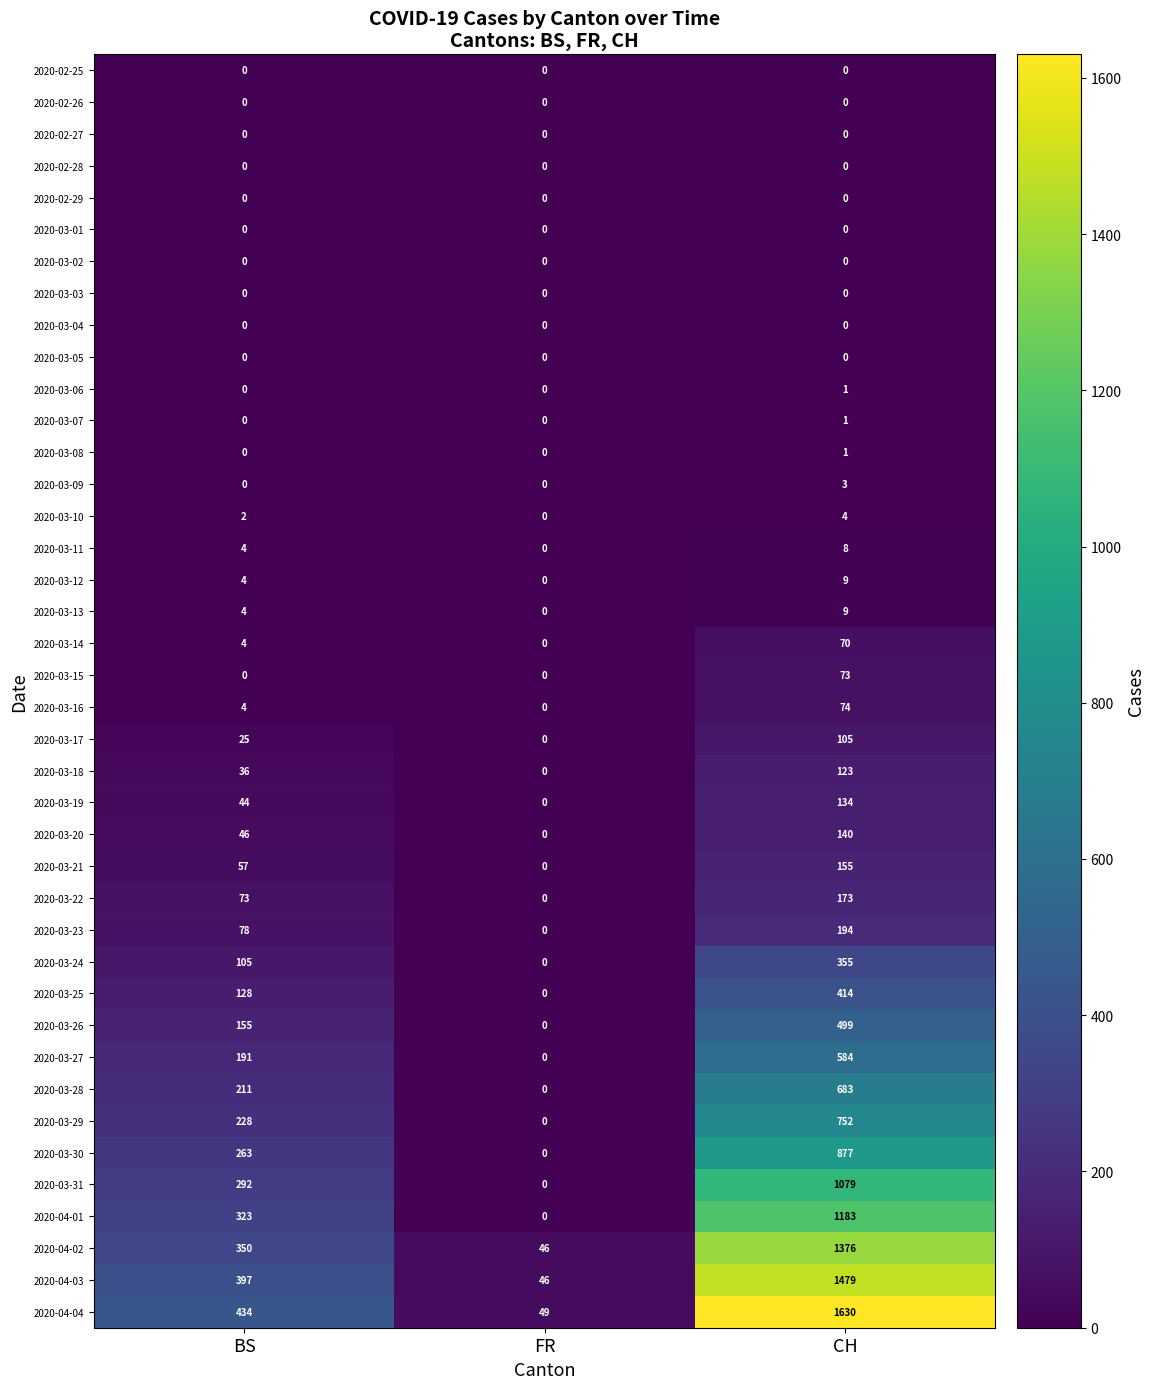

What is the sum of all 2020-03-14 values?

74